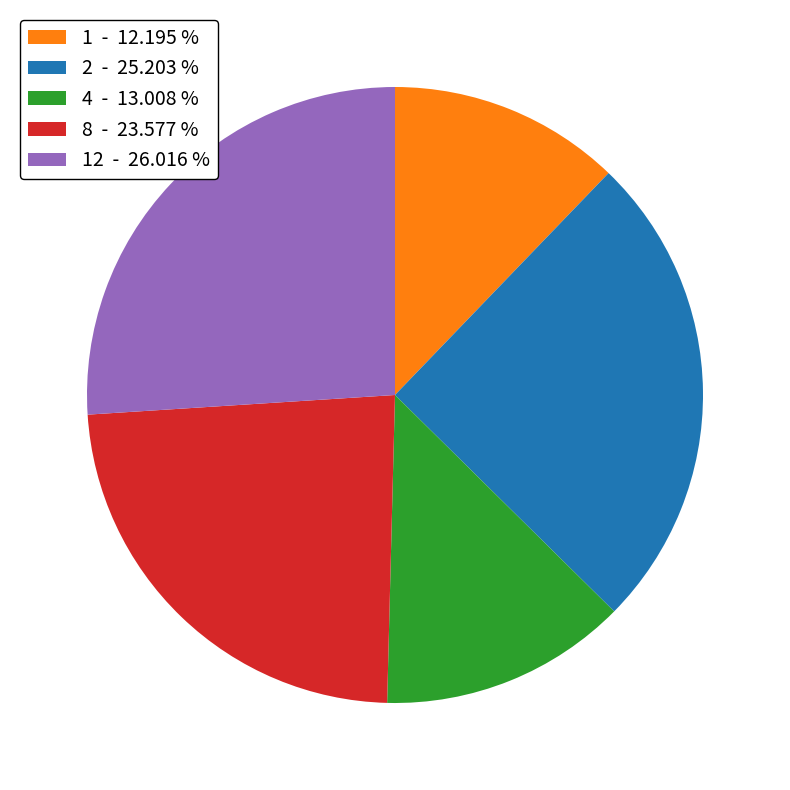

Which slice is the largest?

12 - 26.016 %